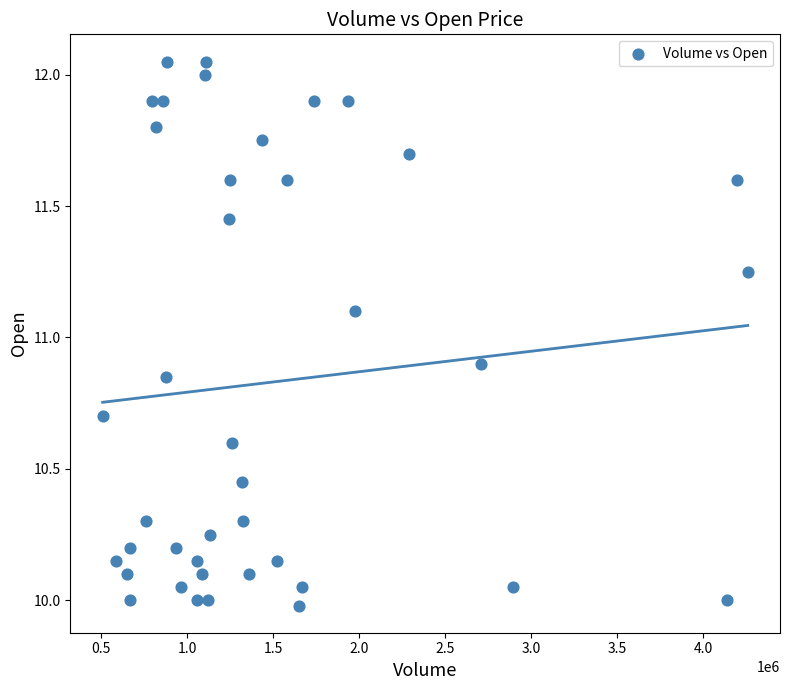

What is the range of X values (max minus min)?

3751004.0